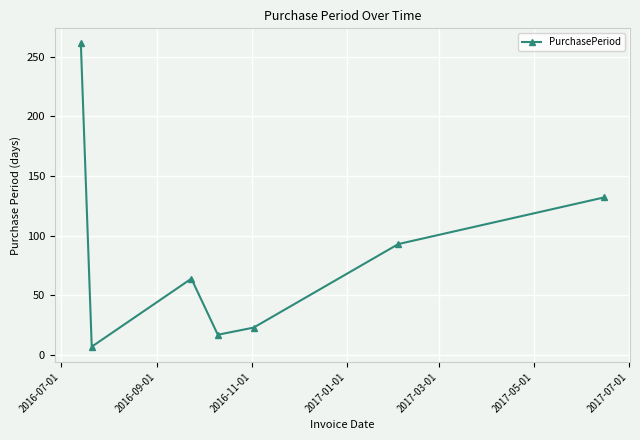

What is the sum of all values?

597